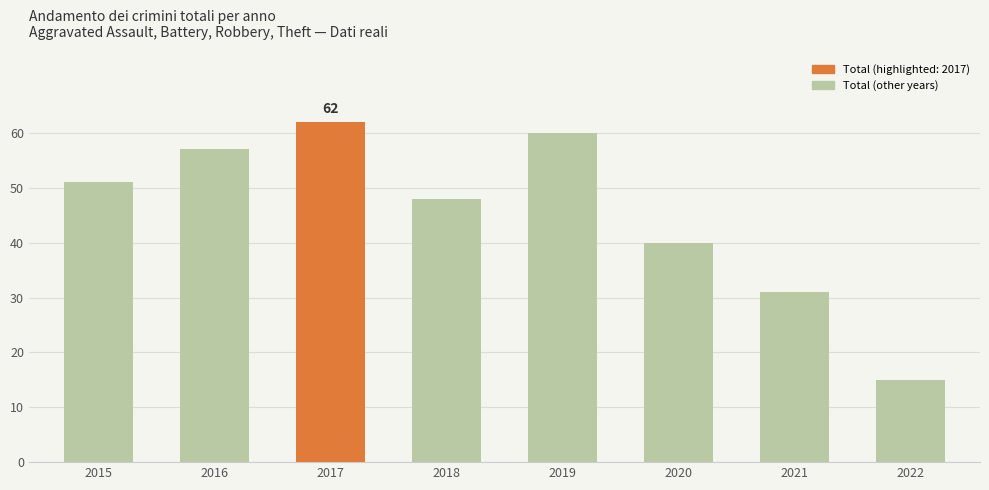

Does the chart contain any negative values?

No